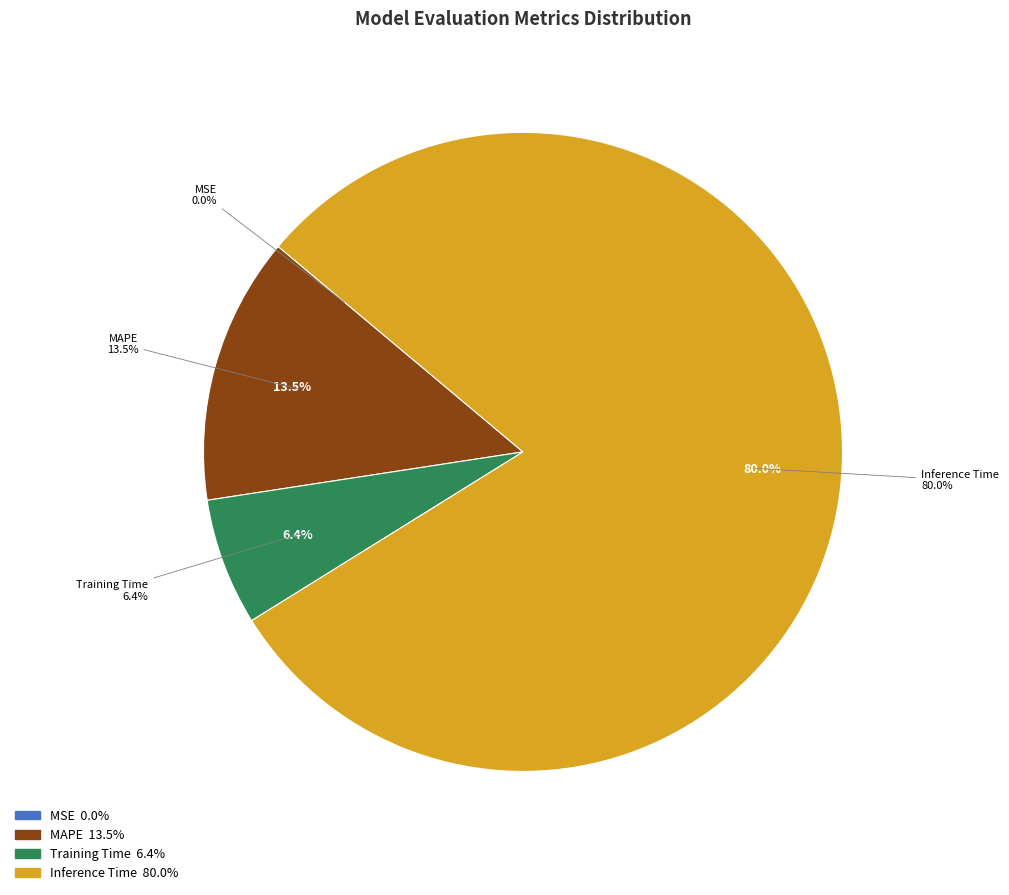

Is it true that Training Time is 6% of the pie?

True